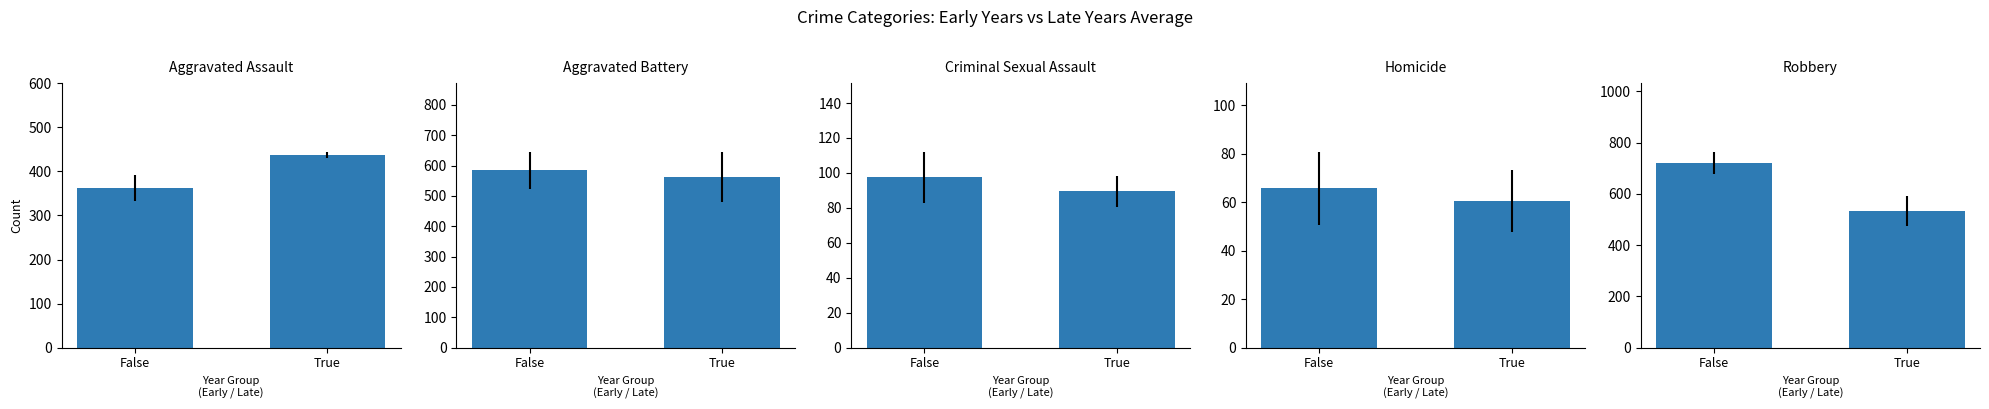

Does the chart contain any negative values?

No